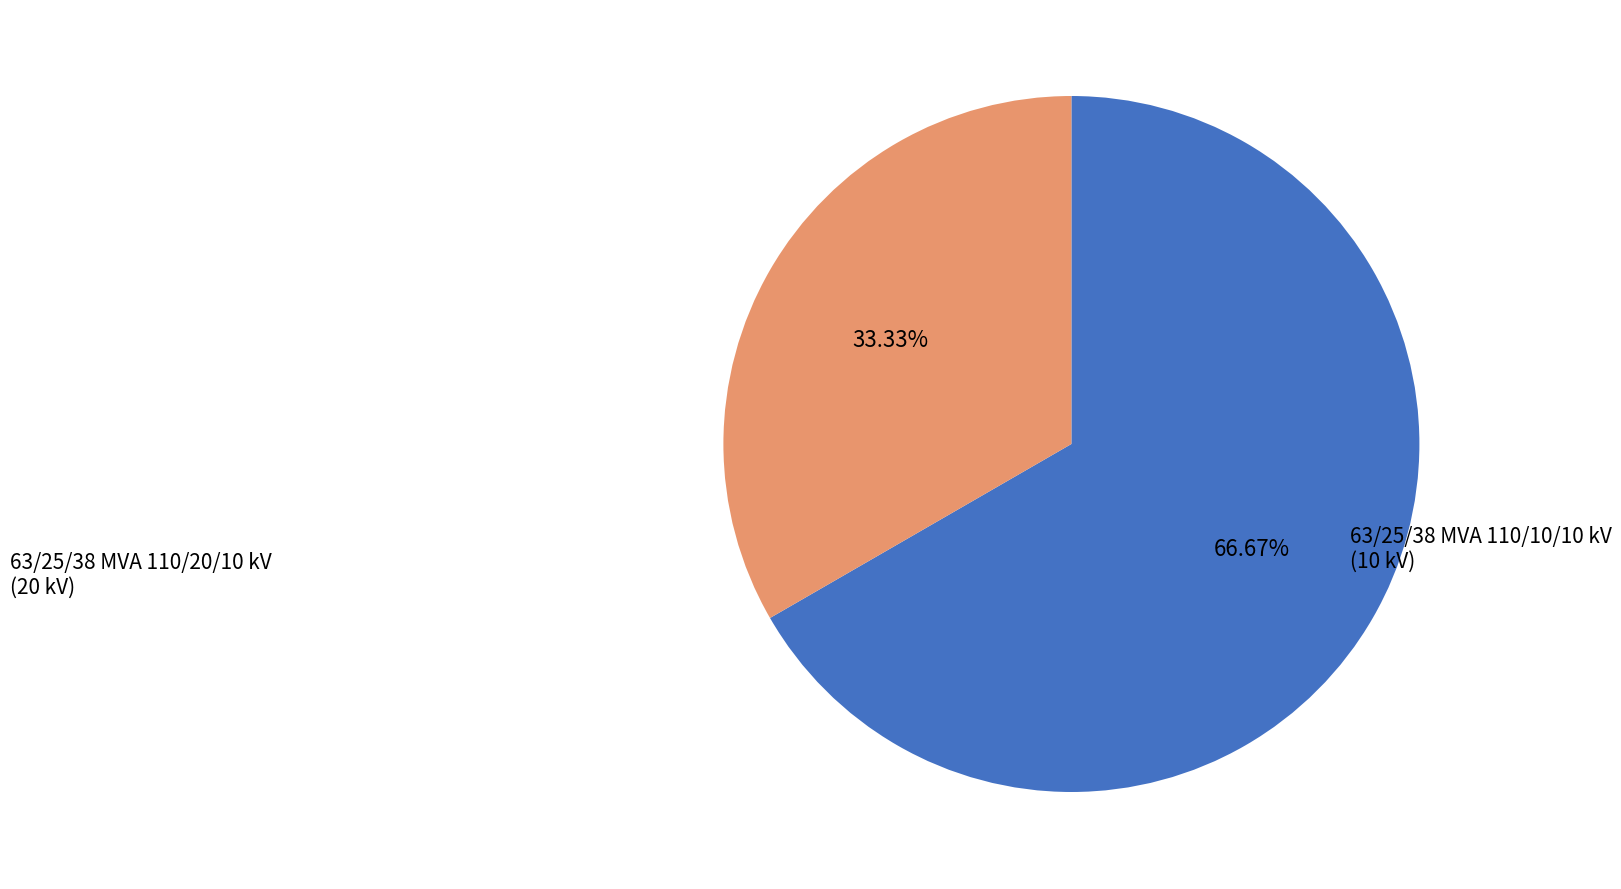

Does any single category account for the majority?

Yes